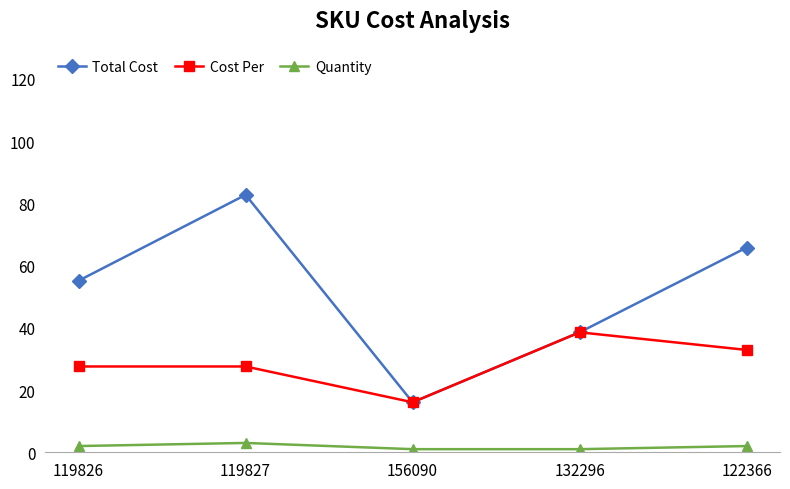

List the series in order of their overall mean, lowest first.

Quantity, Cost Per, Total Cost